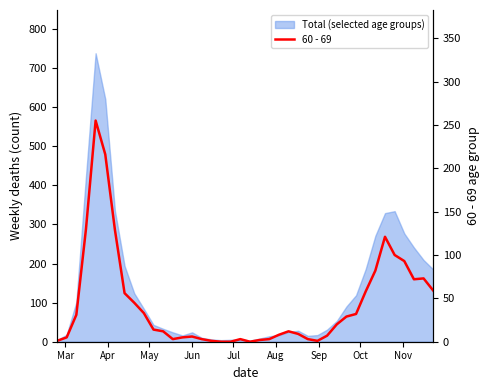

How many lines are shown in the chart?

1